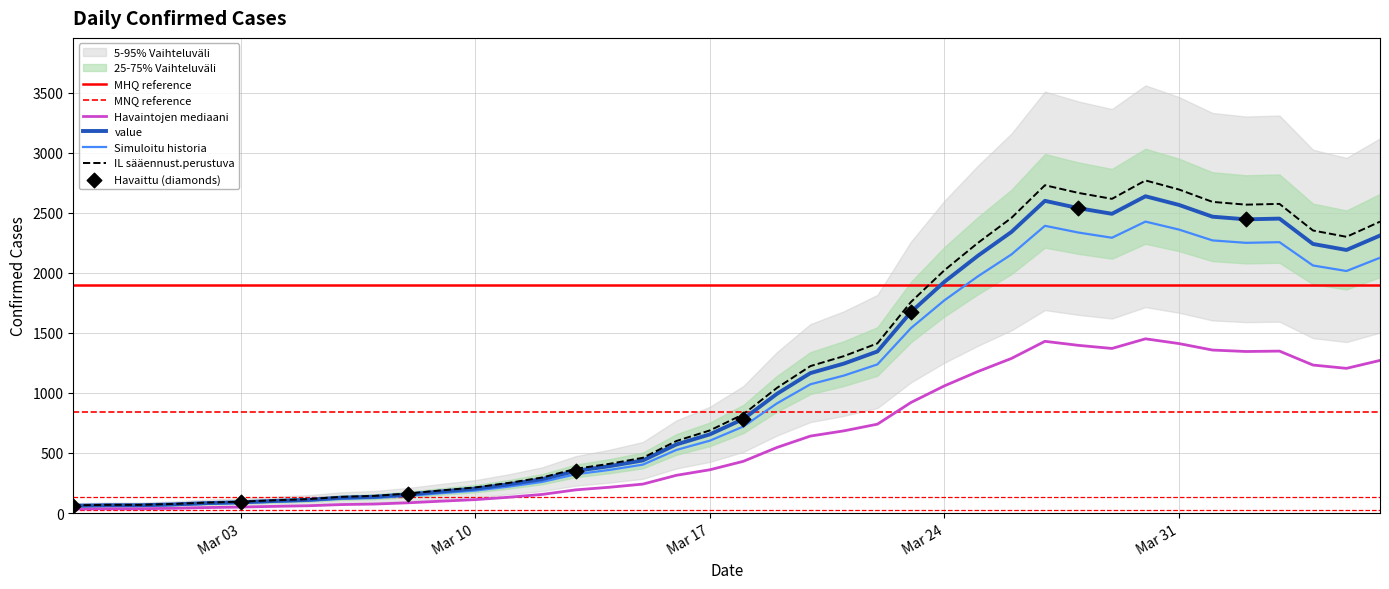

What is the highest value of the Simuloitu historia series?

2426.0